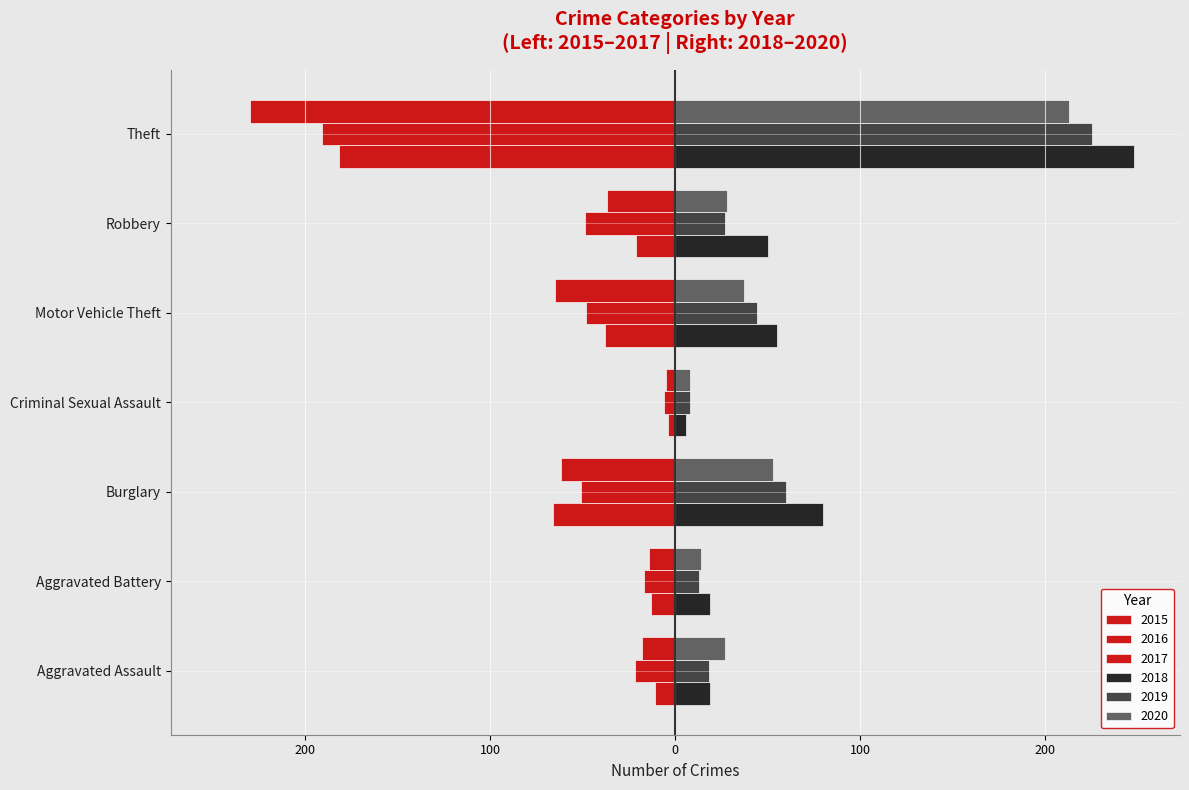

What is the greatest value displayed?

248